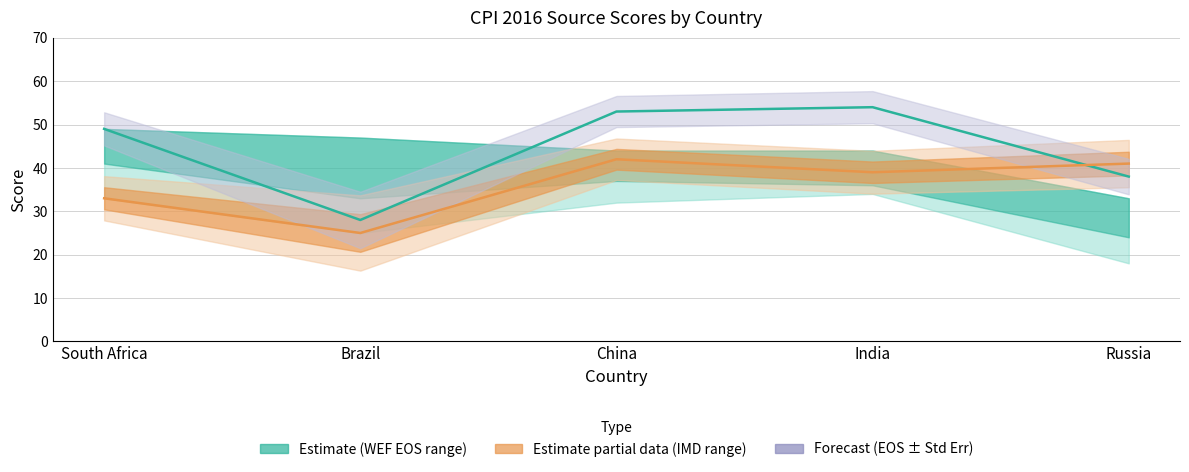

True or false: WEF EOS Score has more than 2 points higher than both neighbors.

False